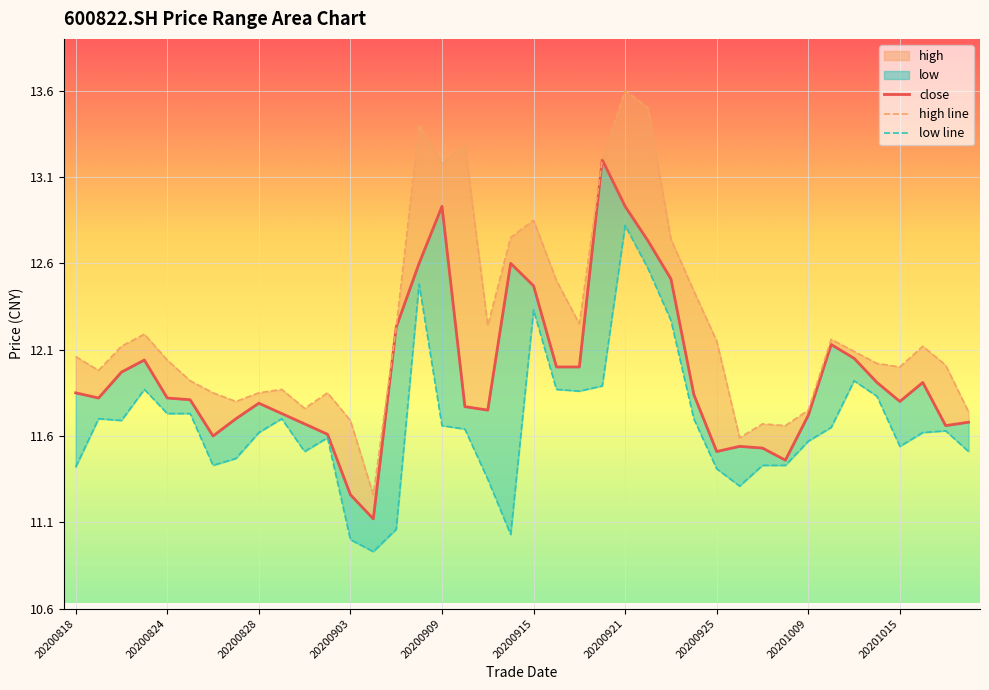

Rank the series by their maximum value, from highest to lowest.

high, close, low